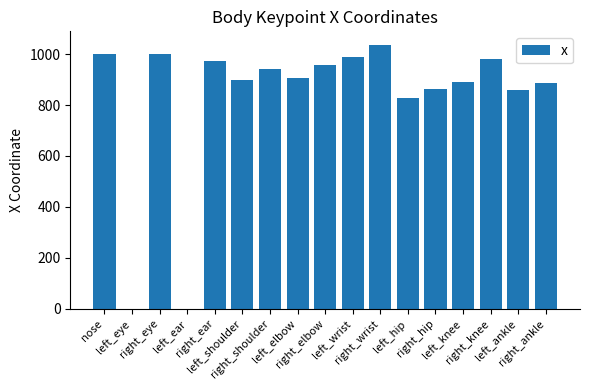

At which label does the data first exceed 907?

nose